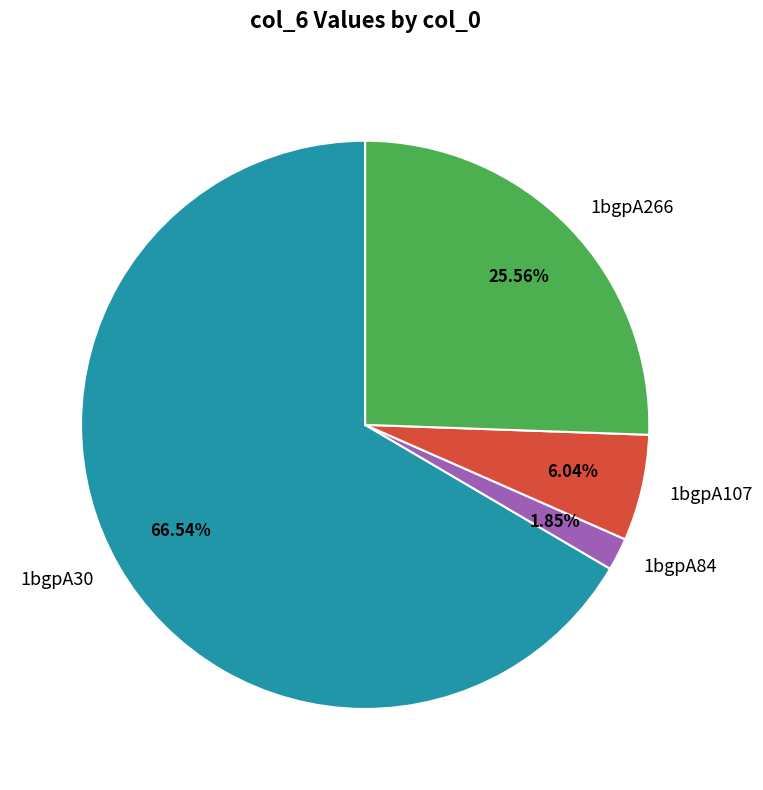

Does 1bgpA30 account for over 50% of the chart?

Yes